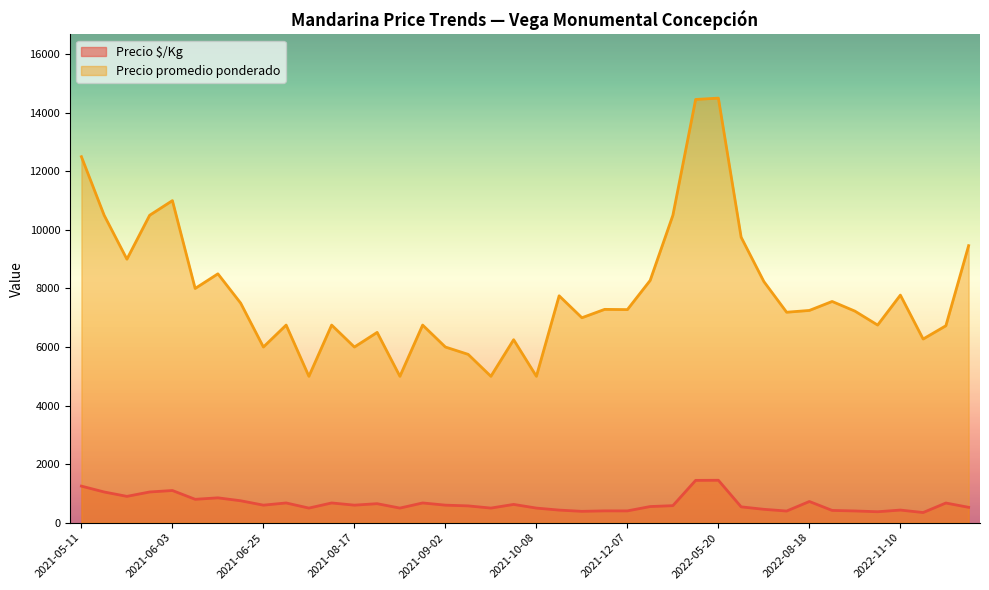

What is the total value across all series at 2021-12-07?

7682